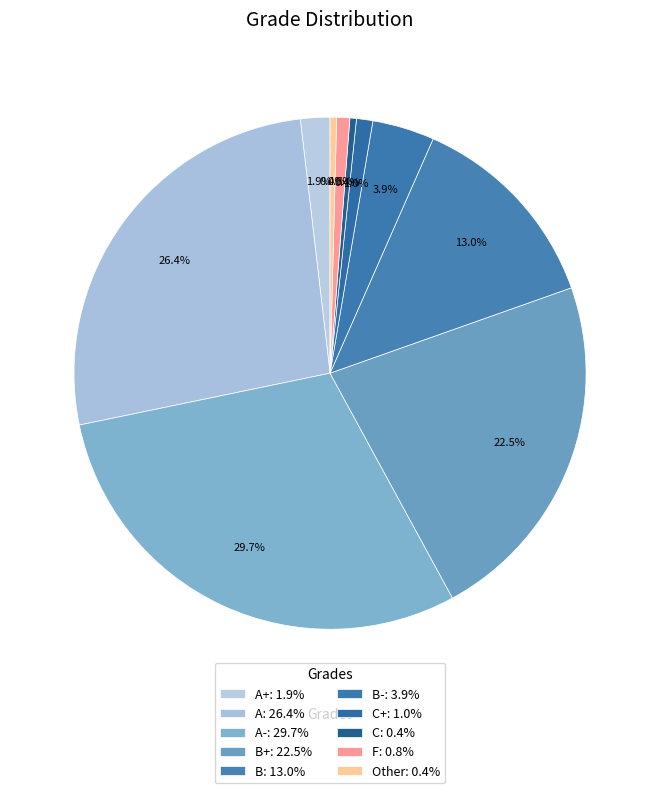

How many segments does this pie chart have?

10